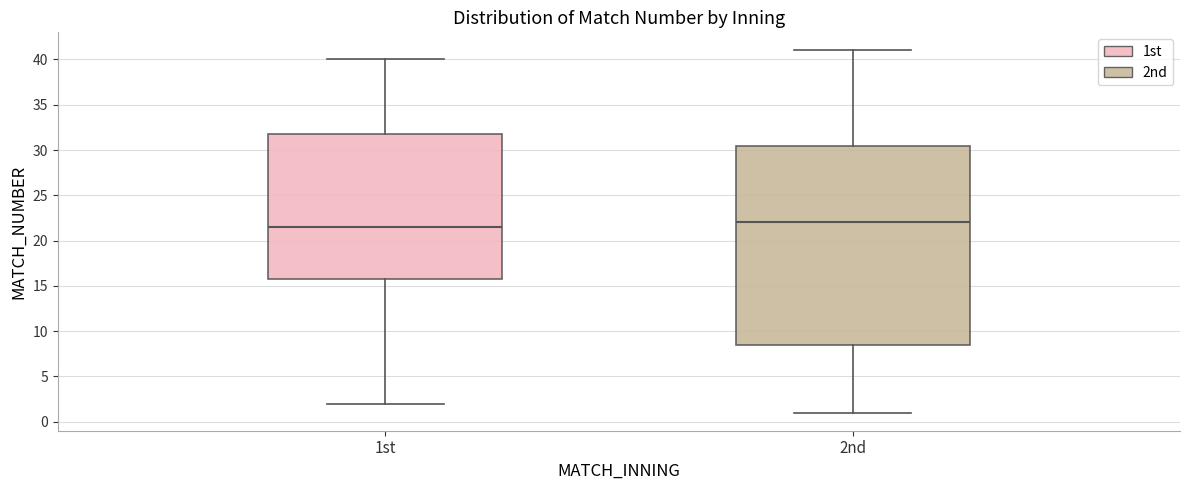

Where is the lower edge of the box for 1st on the y-axis? The values are not printed on the chart, so give them approximately, as read against the axis.

16.0